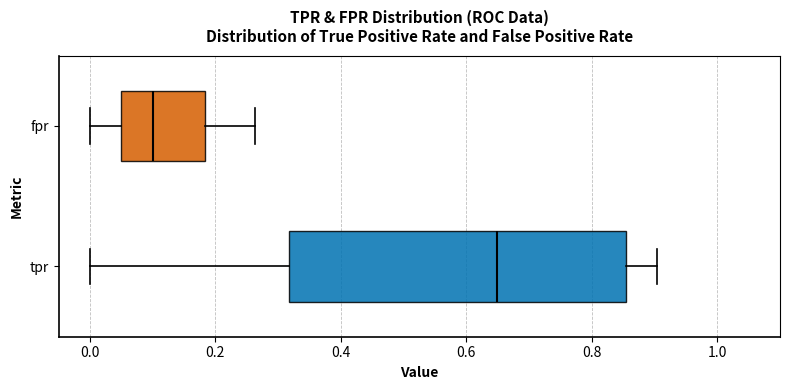

Reading bottom to top, read every box against the x-axis: the position of its median line, the range the box covers, and the ends of its whiskers. The values are not printed on the chart, so give them approximately, as read against the axis.

tpr: median 0.64, box 0.32 to 0.86, whiskers 0.00 to 0.90
fpr: median 0.10, box 0.06 to 0.18, whiskers 0.00 to 0.26